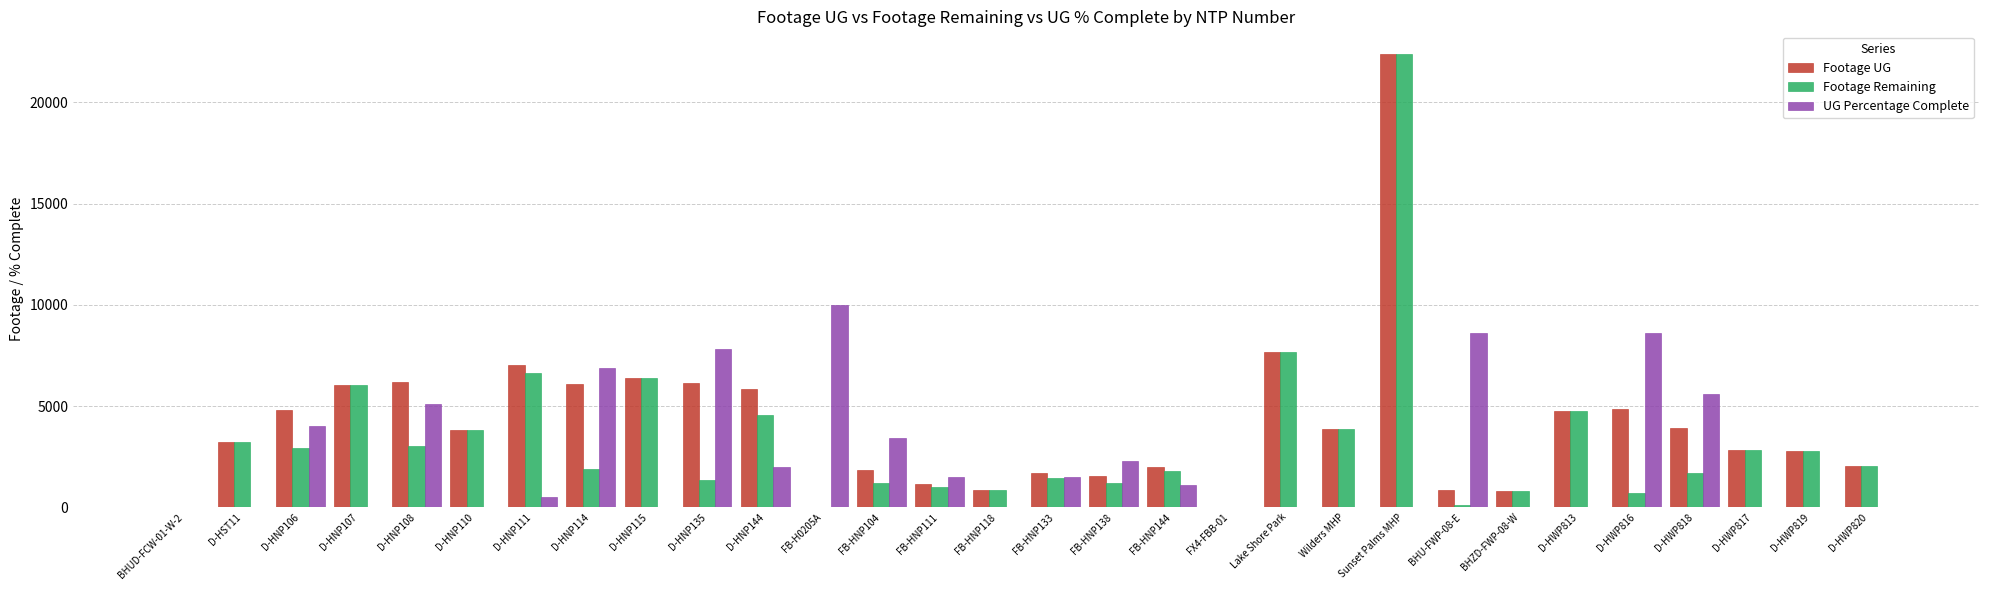

At which label is Footage UG closest to 11193?

Lake Shore Park